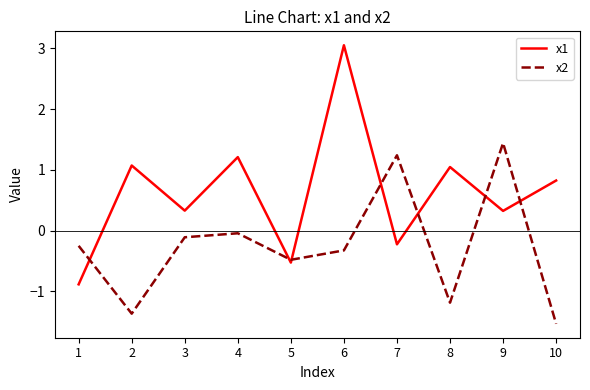

At which category does x1 reach its first local valley?

3